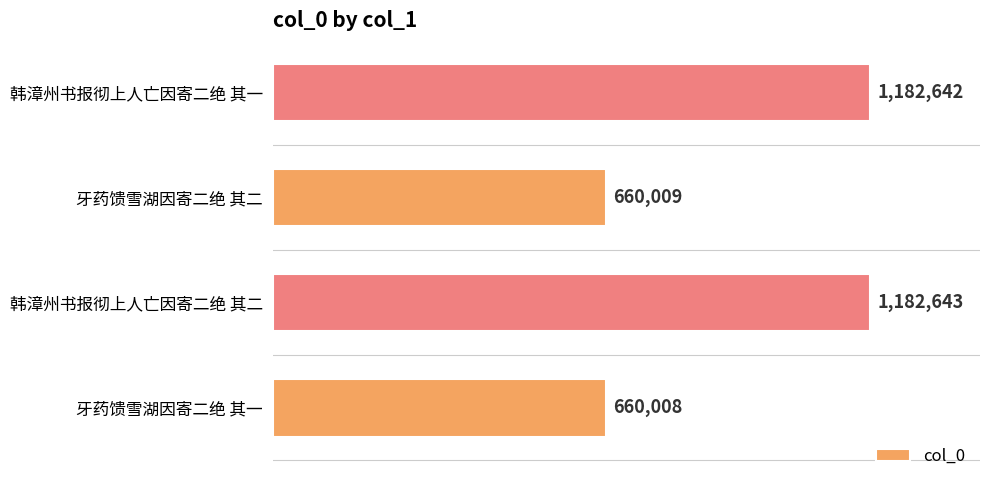

Are the bars horizontal?

Yes